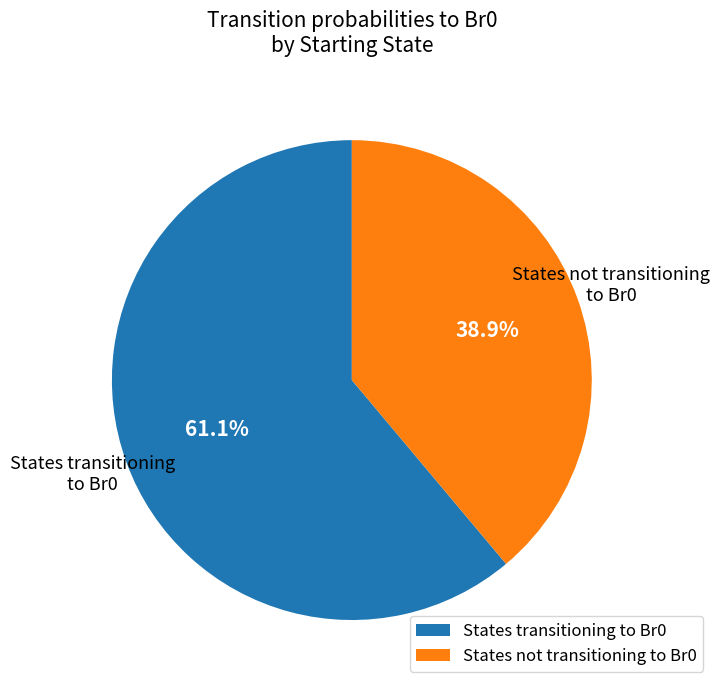

What percentage do States transitioning to Br0 and States not transitioning to Br0 together represent?

100.0%